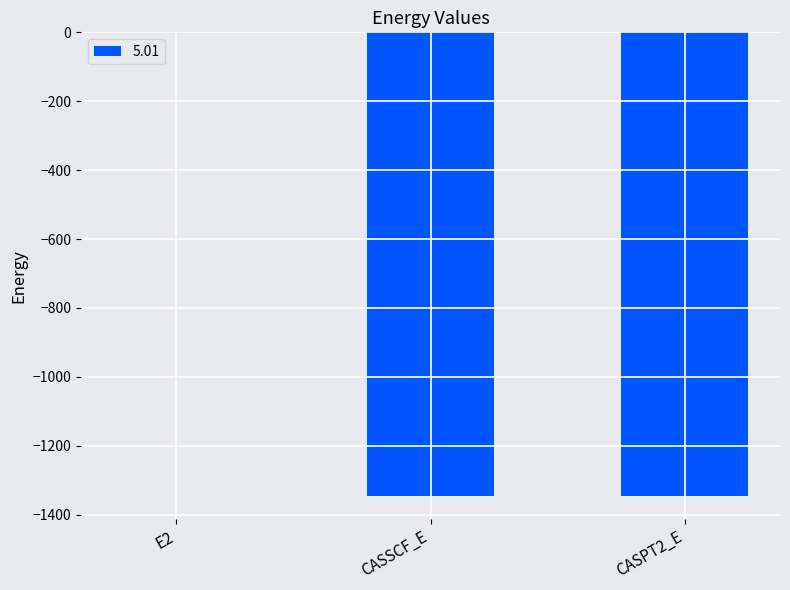

Which label corresponds to the largest value in the chart?

E2